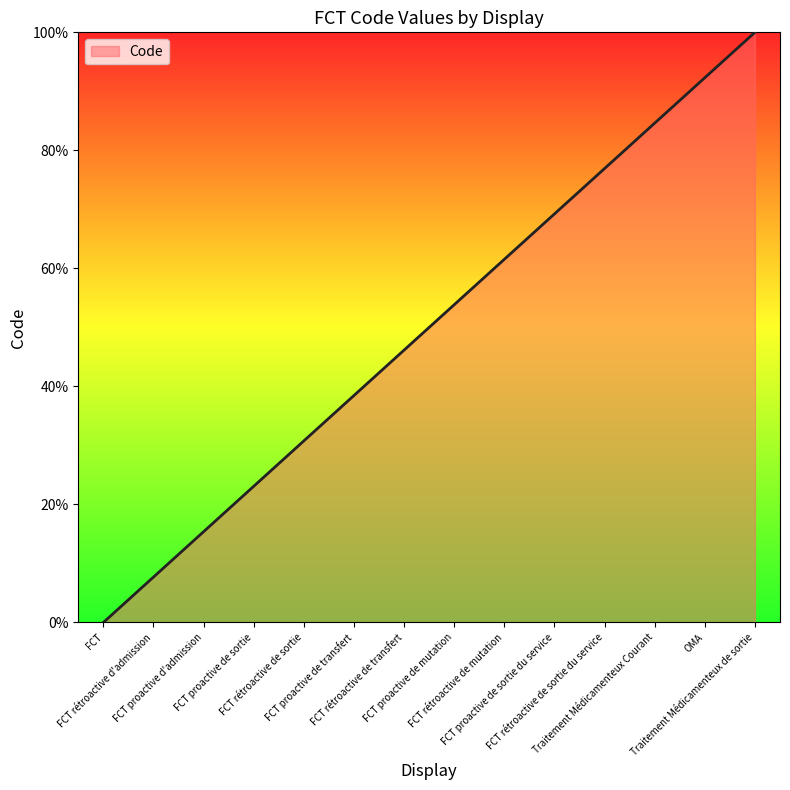

Which label corresponds to the largest value in the chart?

Traitement Médicamenteux de sortie